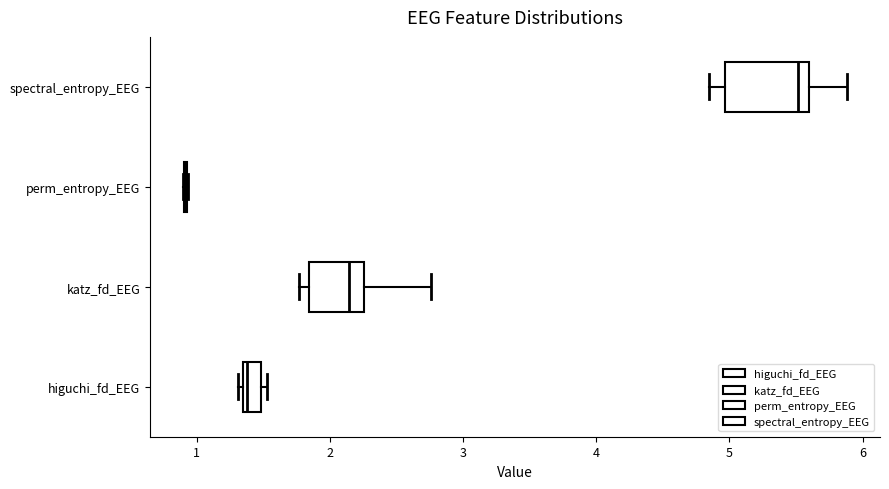

Where does the median line of the box for katz_fd_EEG sit on the x-axis? The values are not printed on the chart, so give them approximately, as read against the axis.

2.1